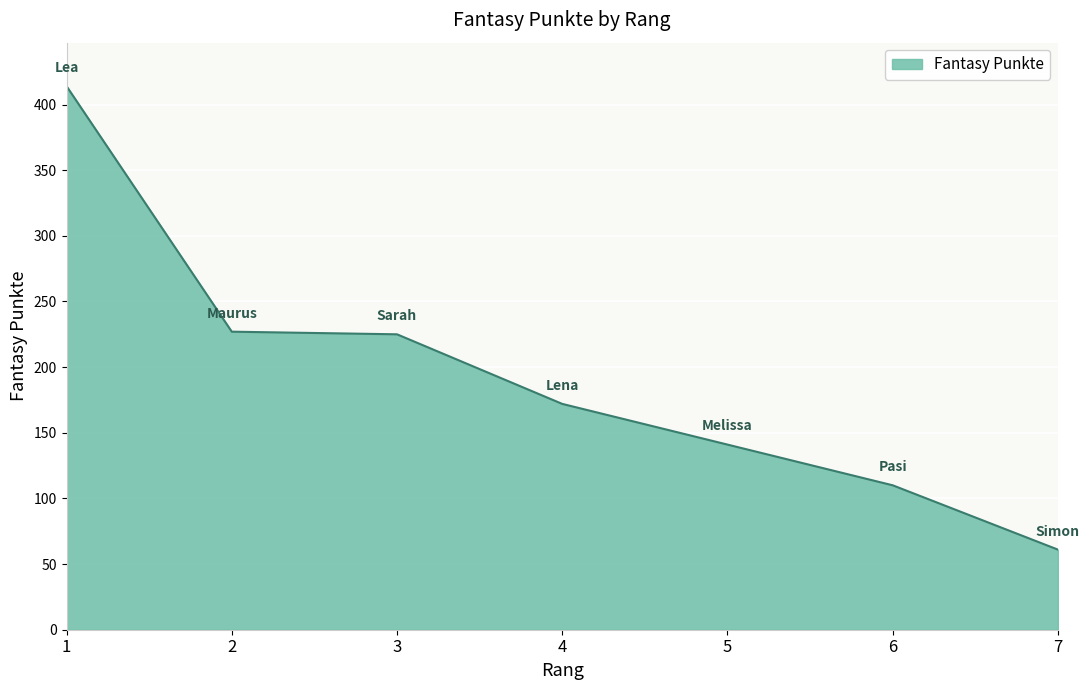

The chart shows a value of 97 at 3. True or false?

False